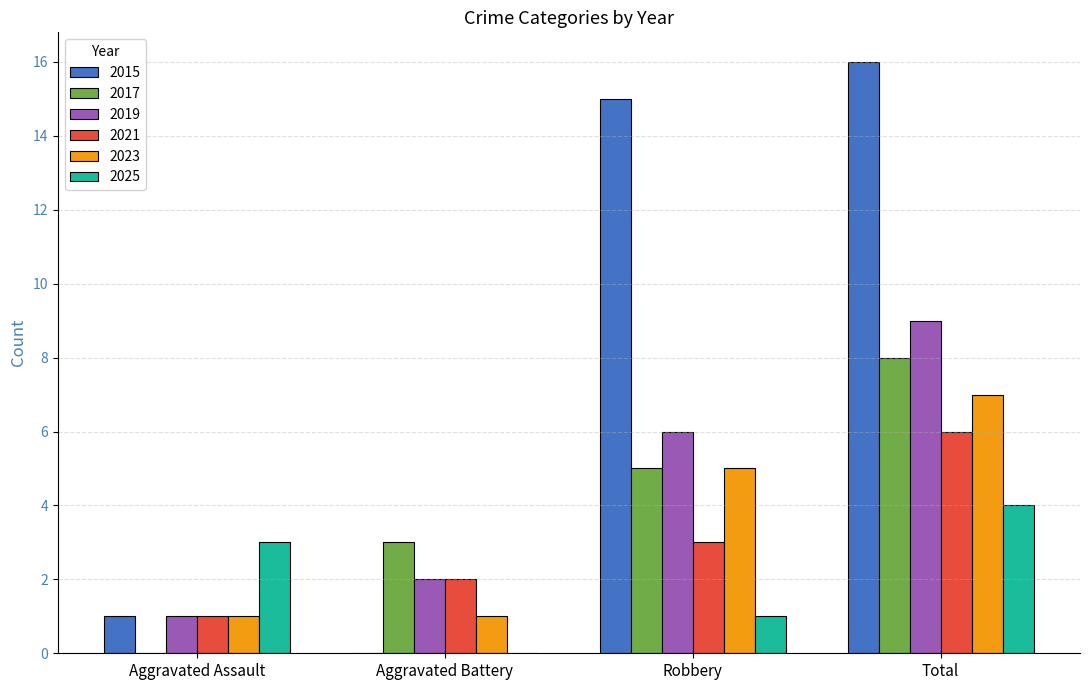

At which label does 2021 reach its peak?

Total